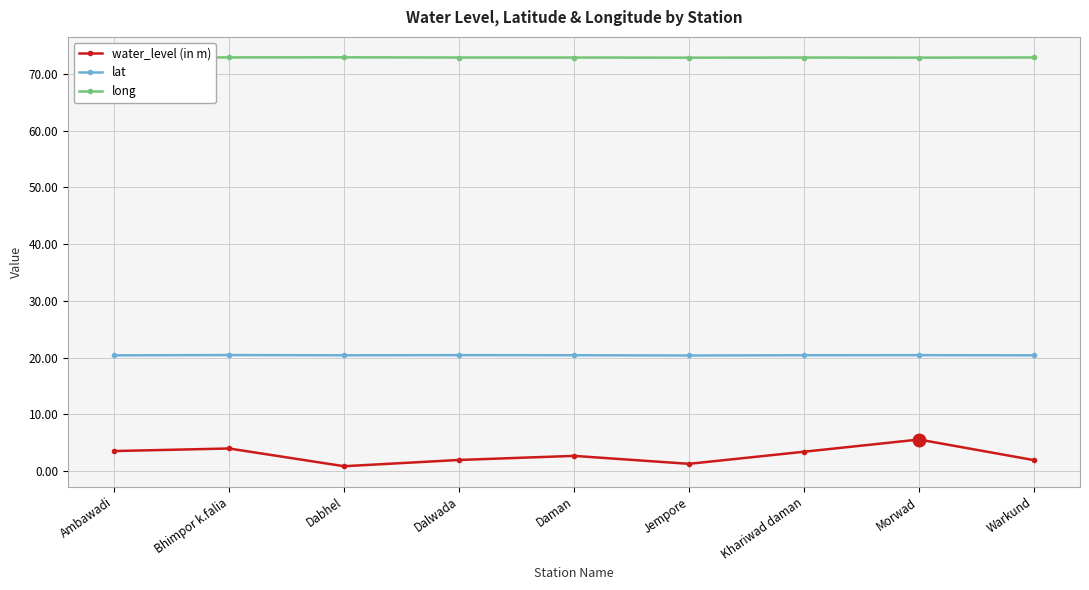

Between Ambawadi and Warkund, which series saw the biggest shift?

water_level (in m)